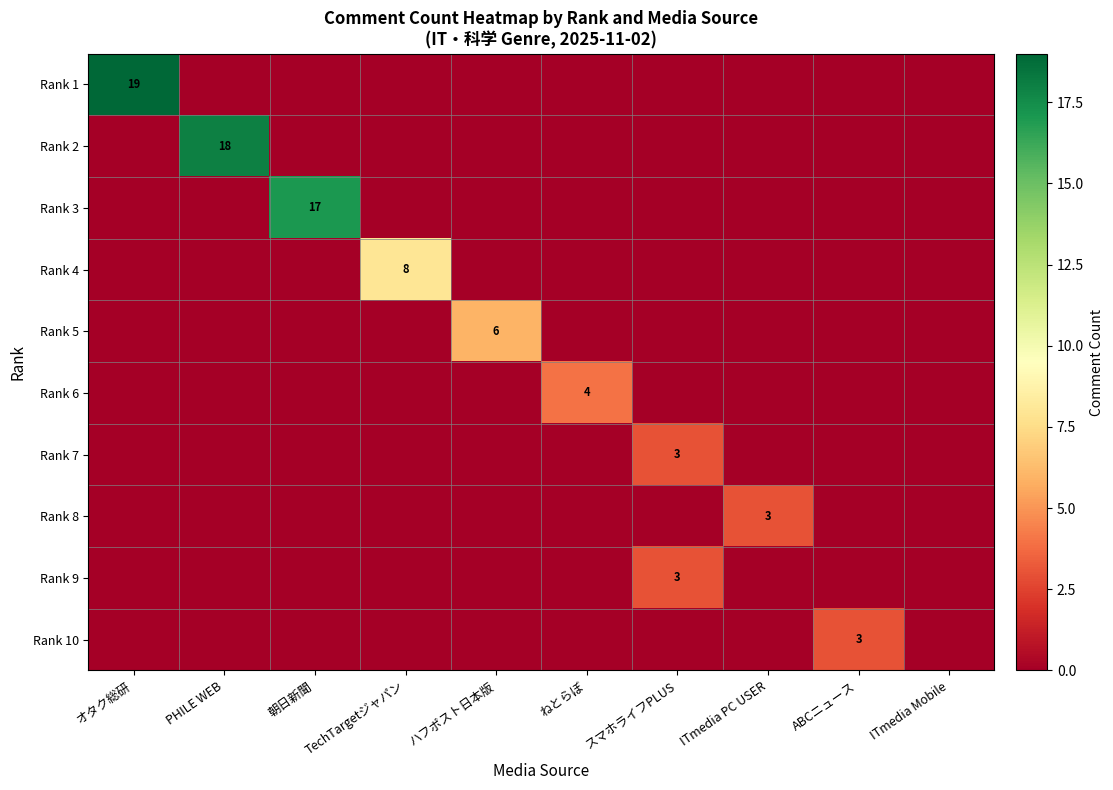

Count the number of categories in the chart.

10